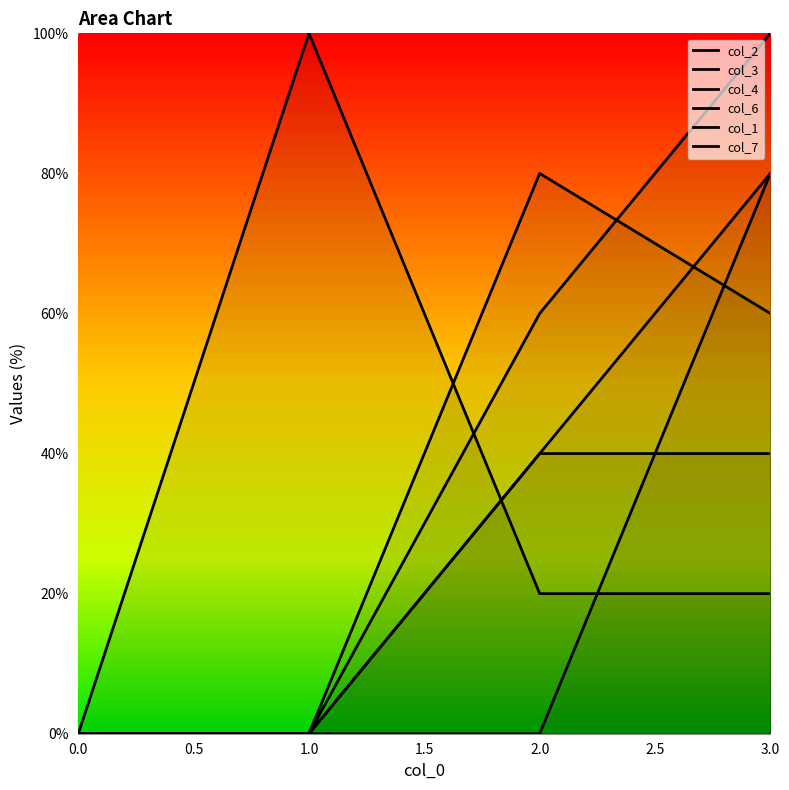

True or false: col_1 has more than 2 interior local peaks.

False